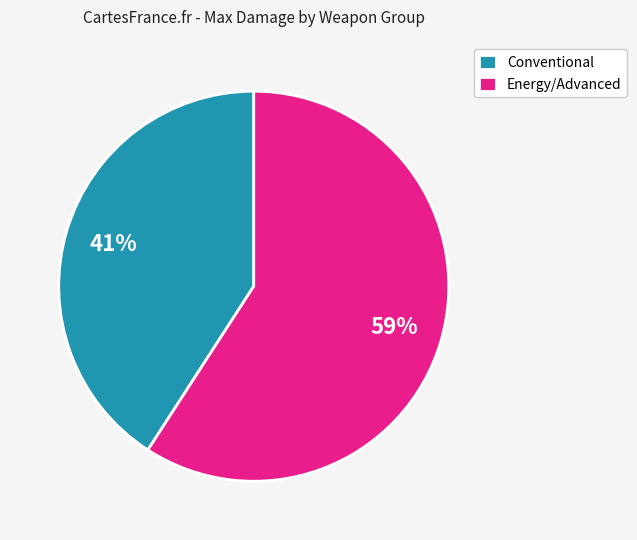

Is the sum of Energy/Advanced and Conventional greater than half?

Yes